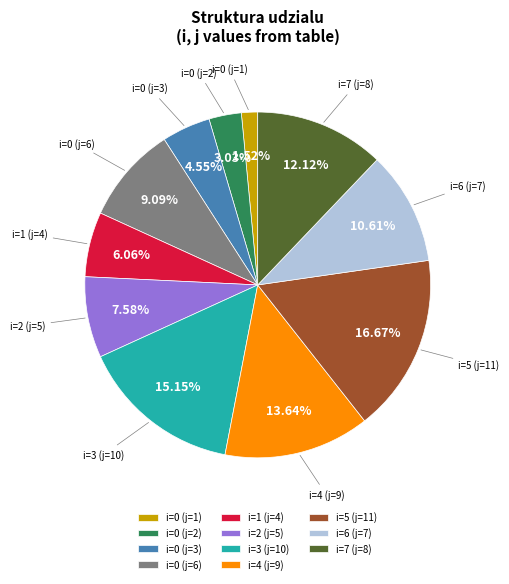

Does i=2 (j=5) account for over 50% of the chart?

No